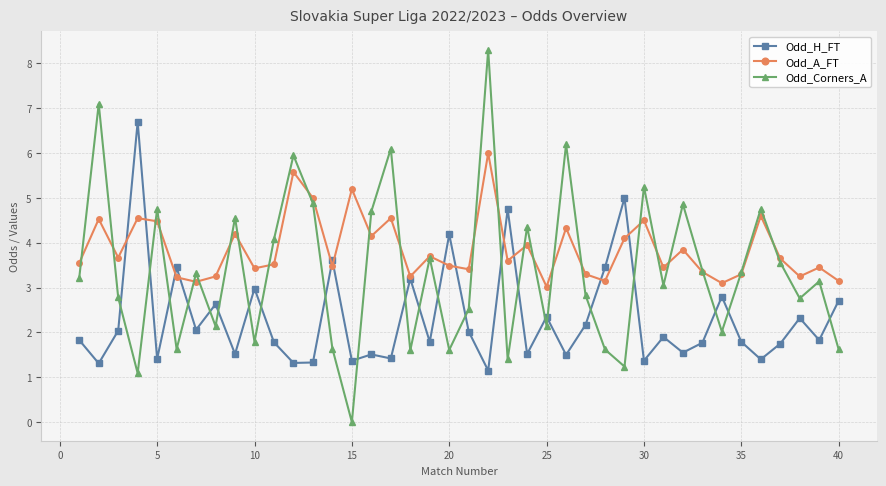

Which series ends up on top after the final intersection of Odd_H_FT and Odd_A_FT?

Odd_A_FT